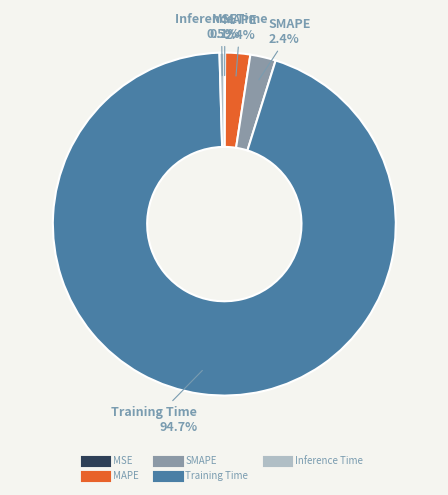

Between Training Time and Inference Time, which is larger?

Training Time